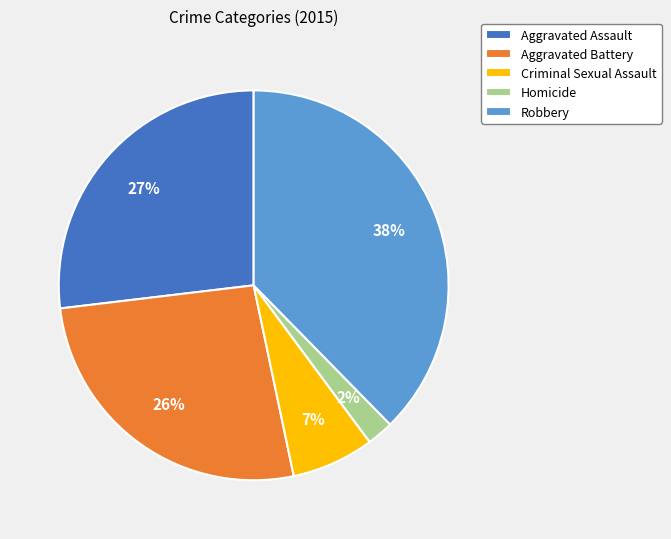

To the nearest percent, what is the average slice percentage?

20%